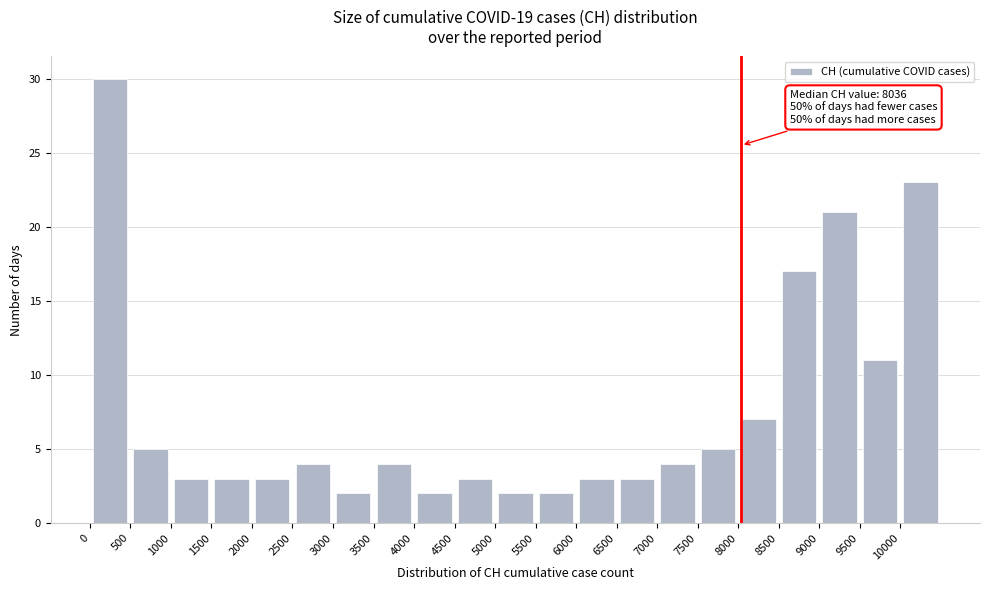

Over which range of the x-axis is the bar tallest?

0 to 500